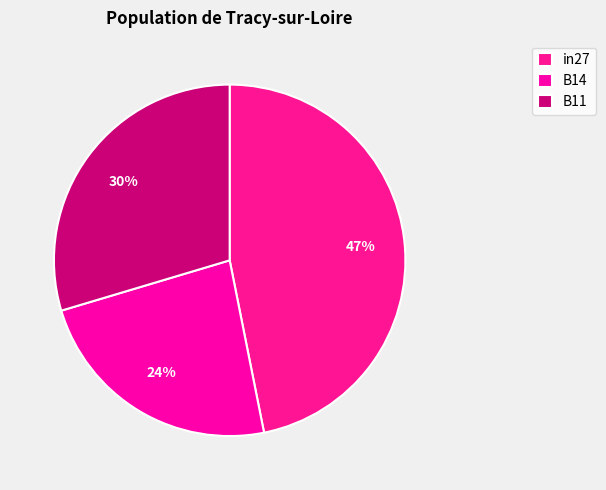

What percentage is NOT represented by in27?

53.1%